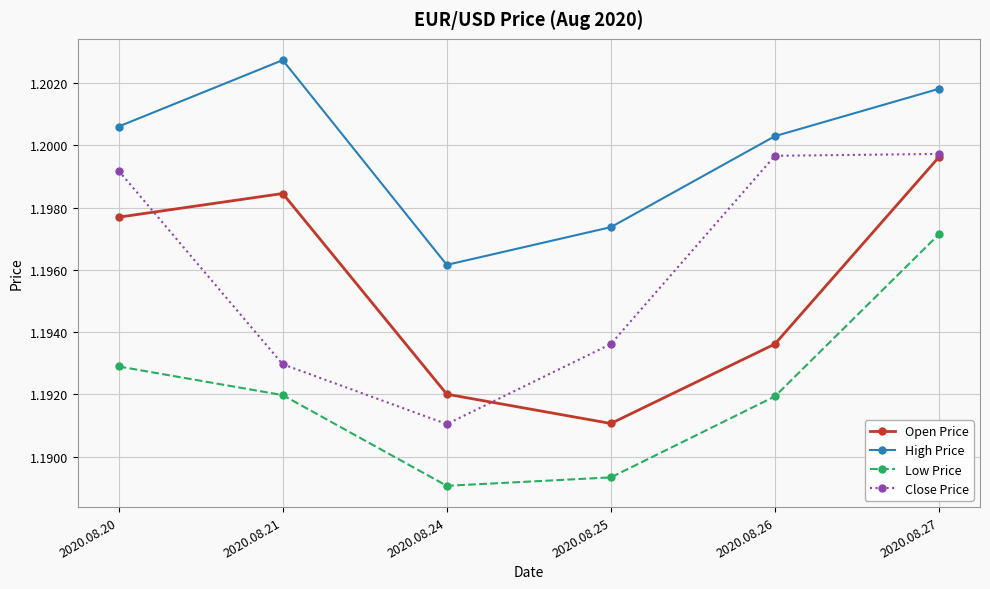

Which series has the widest spread of values?

Close Price